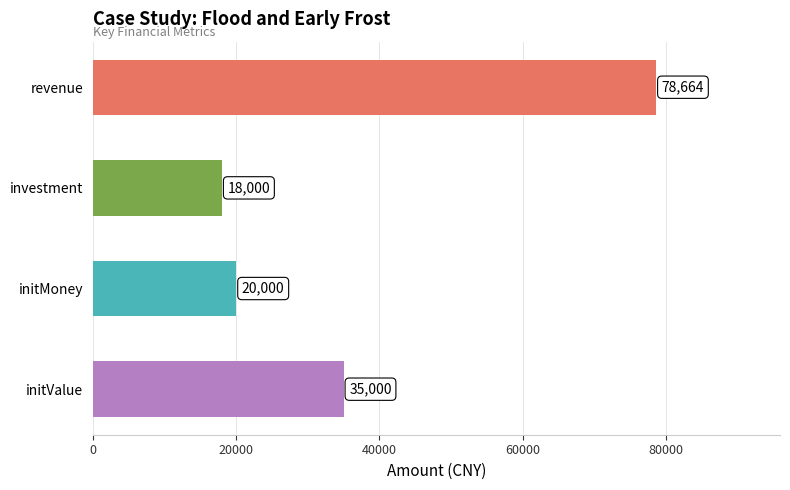

The chart shows a value of 20000.0 at initMoney. True or false?

True